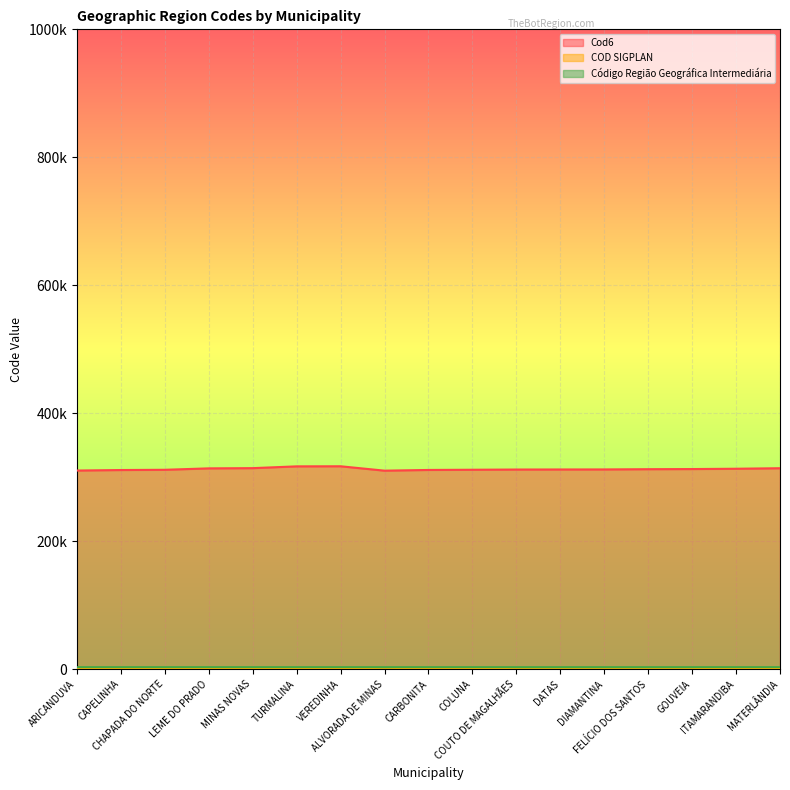

True or false: COD SIGPLAN has more than 0 points higher than both neighbors.

True